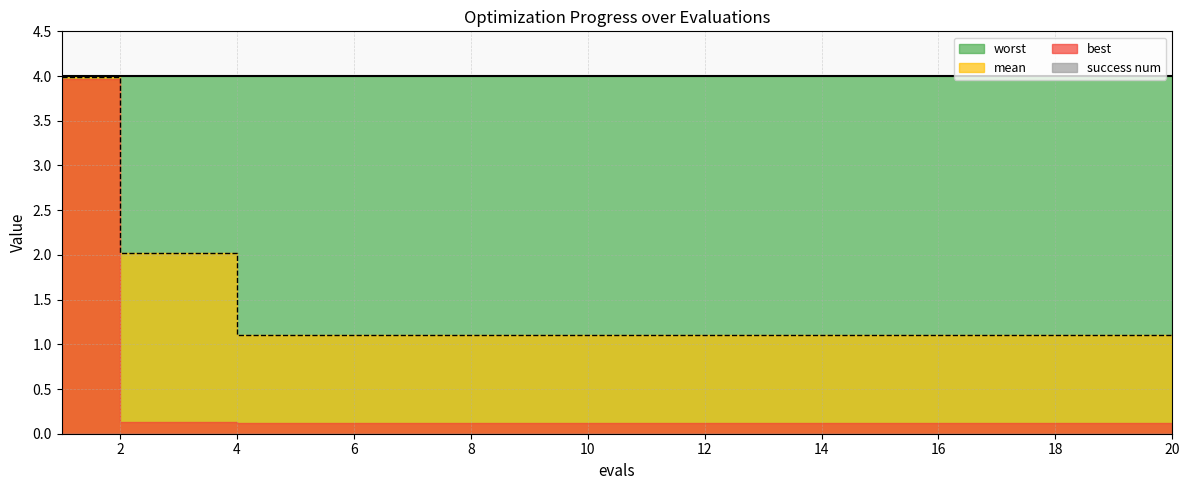

Is the value of mean at 7 greater than the value of success num at 8?

Yes